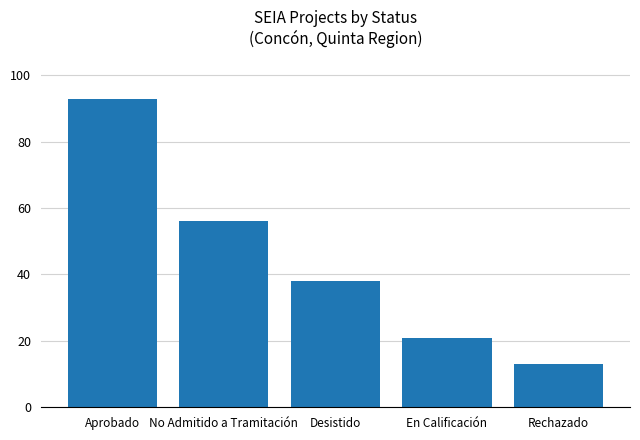

The value at Desistido is 52. True or false?

False